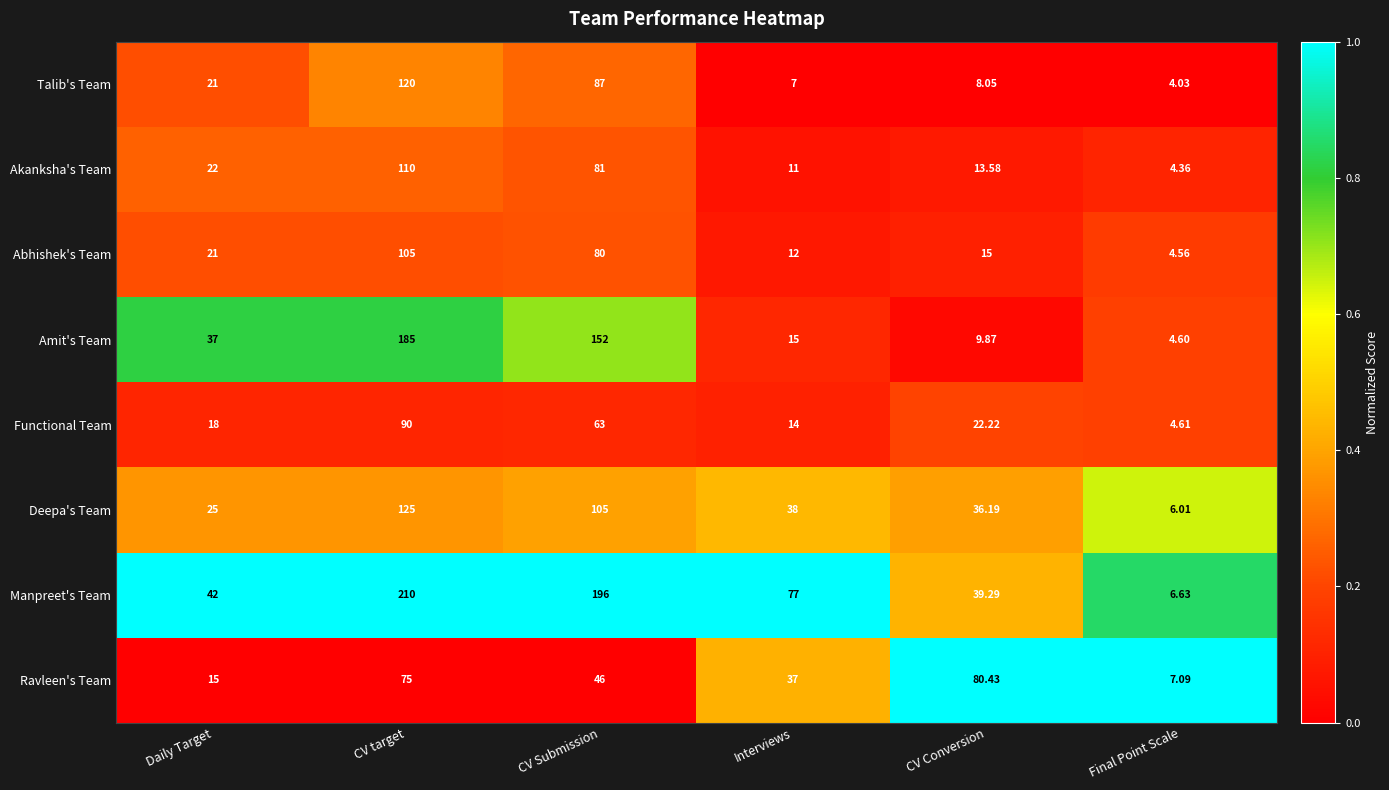

At which label does Functional Team first exceed 22?

CV target